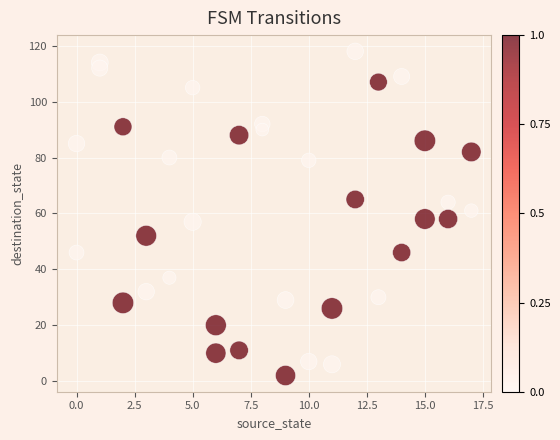

What is the range of Y values (max minus min)?

116